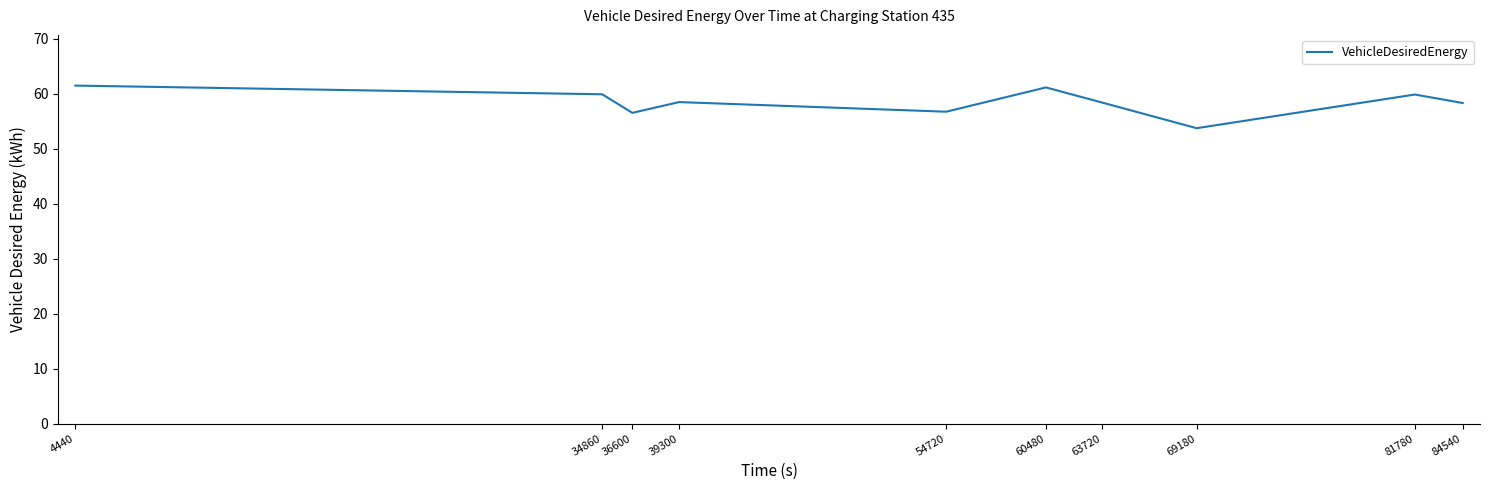

The chart shows a value of 61.5 at 4440. True or false?

True